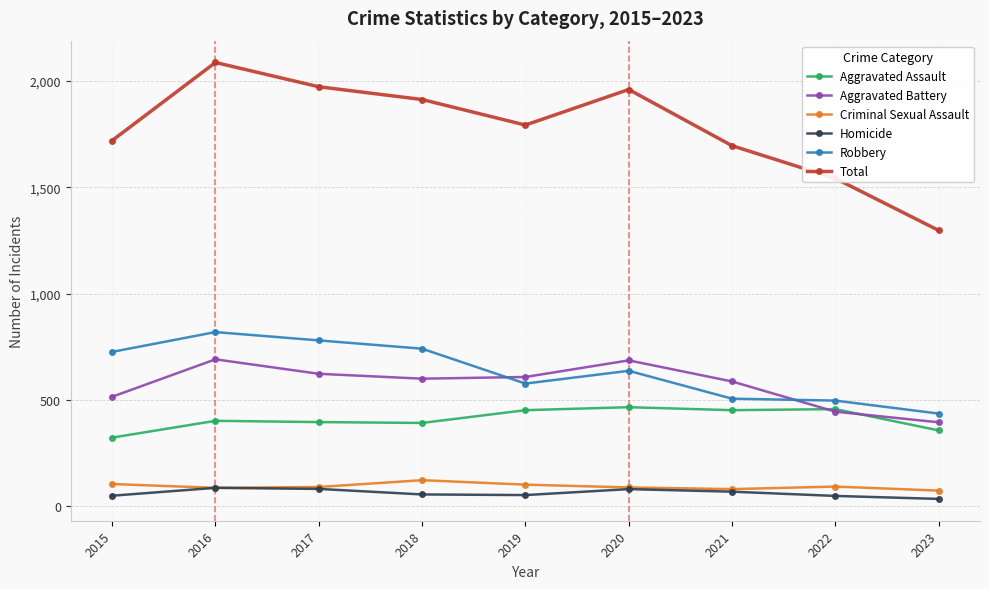

At which category does the chart reach its peak across all series?

2016